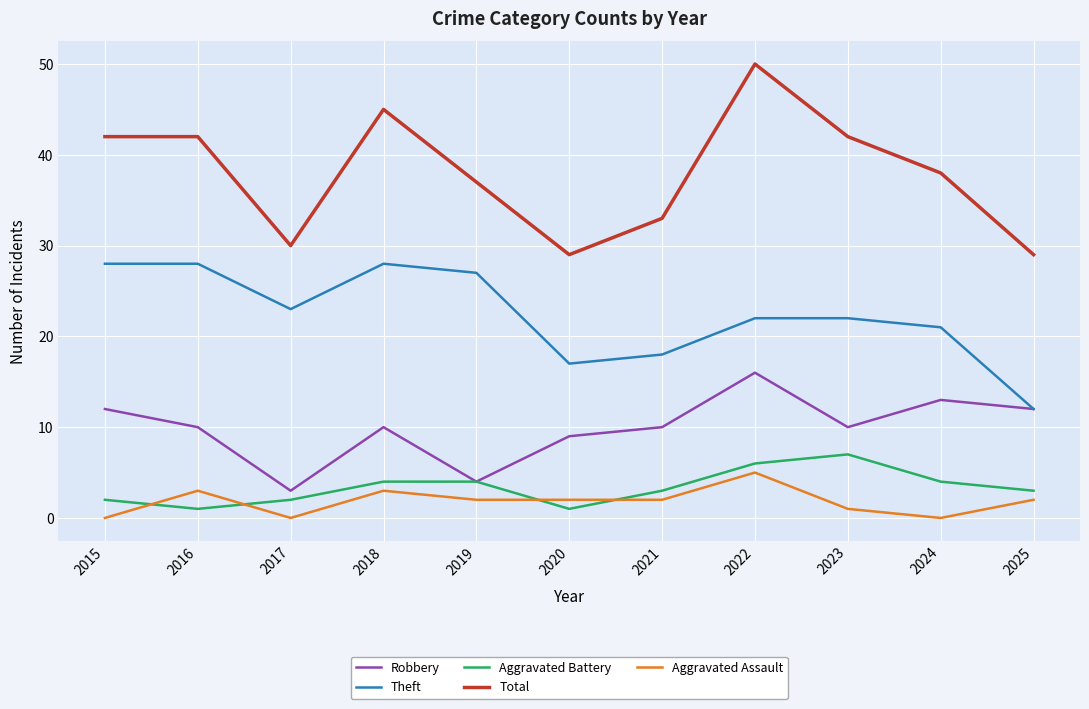

In Aggravated Assault, how many points are higher than both neighbors (excluding endpoints)?

3